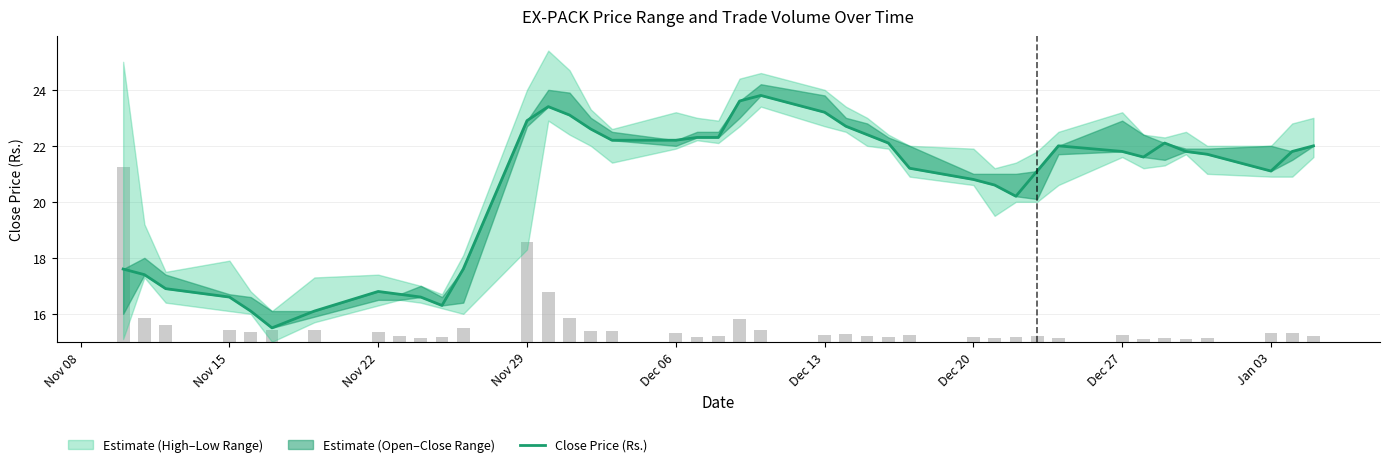

Reading right to left, what are all the values shown in this chart?

22.0	21.8	21.1	21.7	21.8	22.1	21.6	21.8	22.0	21.1	20.2	20.6	20.8	21.2	22.1	22.4	22.7	23.2	23.8	23.6	22.3	22.3	22.2	22.2	22.6	23.1	23.4	22.9	17.6	16.3	16.6	16.7	16.8	16.1	15.5	16.1	16.6	16.9	17.4	17.6